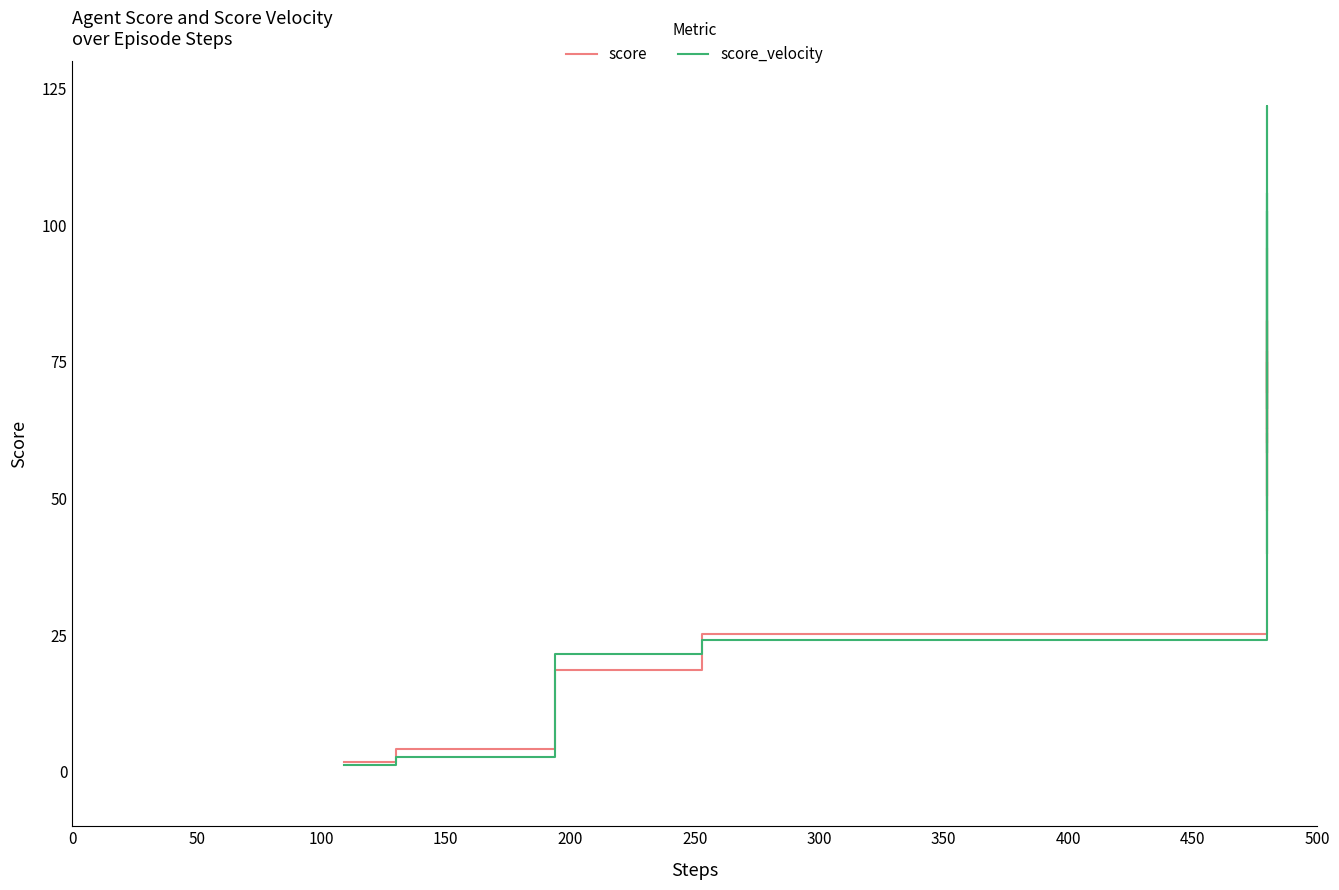

Does the chart have visible grid lines?

No